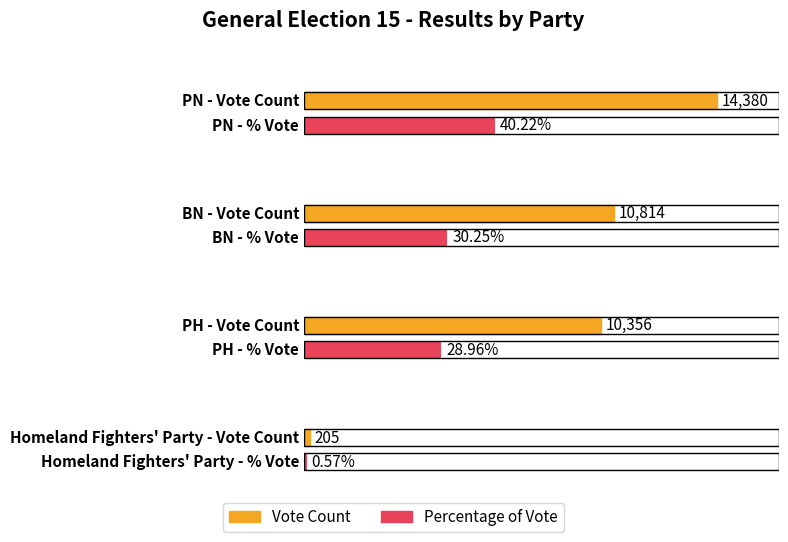

What is the difference between the maximum and minimum values in the Percentage of Vote series?

39.6